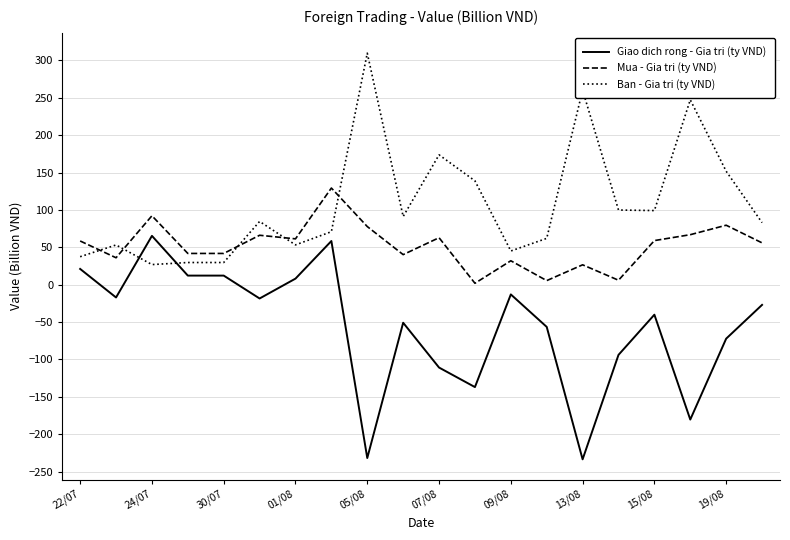

What is the minimum value shown in the chart?

-233.6